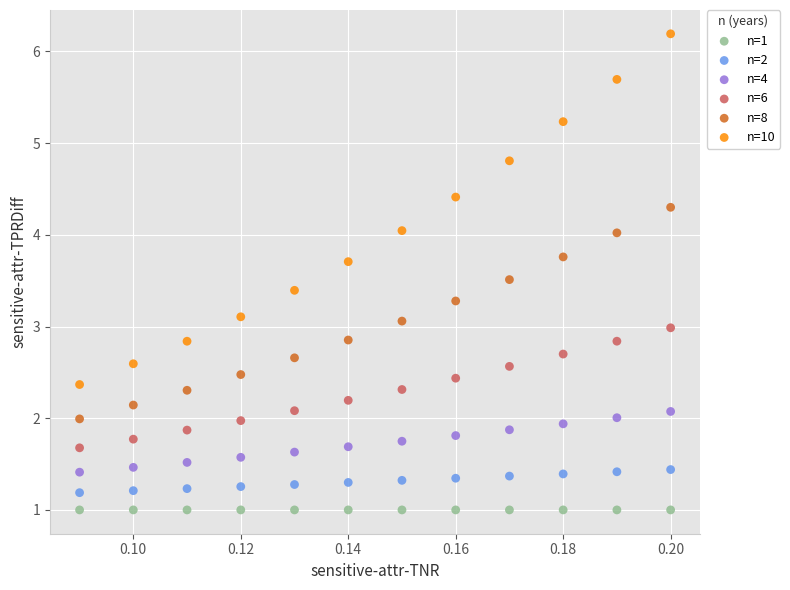

What are all the series names shown in the legend?

n=1, n=2, n=4, n=6, n=8, n=10